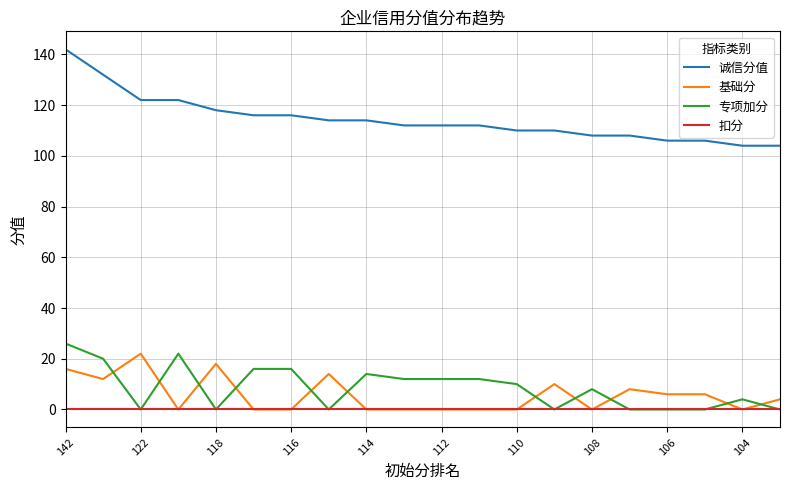

Is this an area chart (filled region under the line)?

No